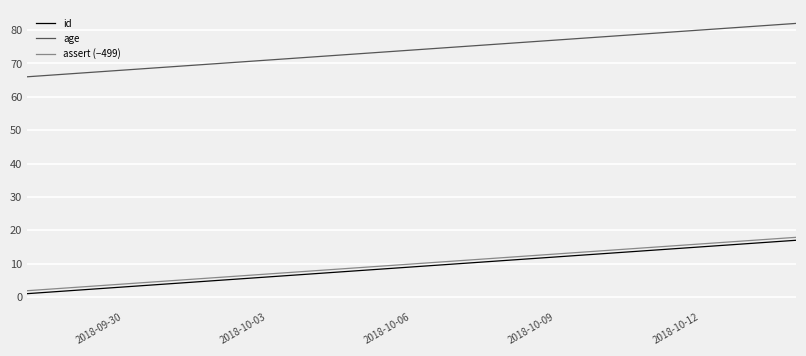

True or false: assert (−499) and age intersect in this chart.

False